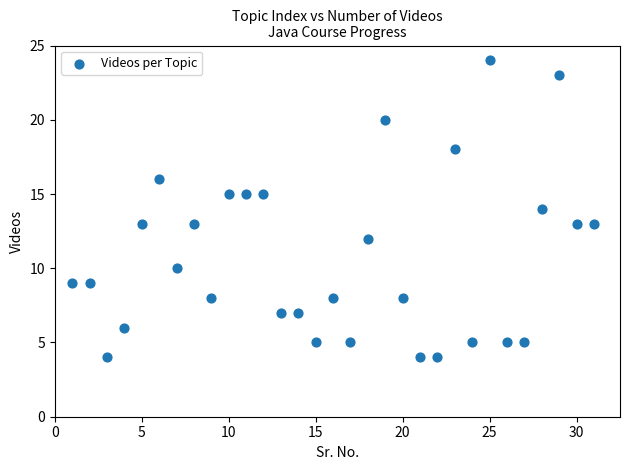

What is the range of X values (max minus min)?

30